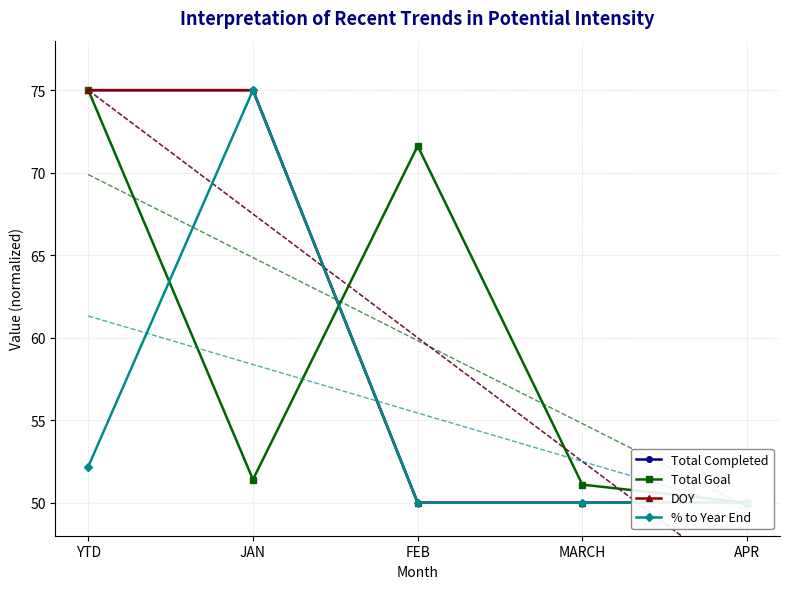

True or false: DOY and % to Year End cross at least once.

False